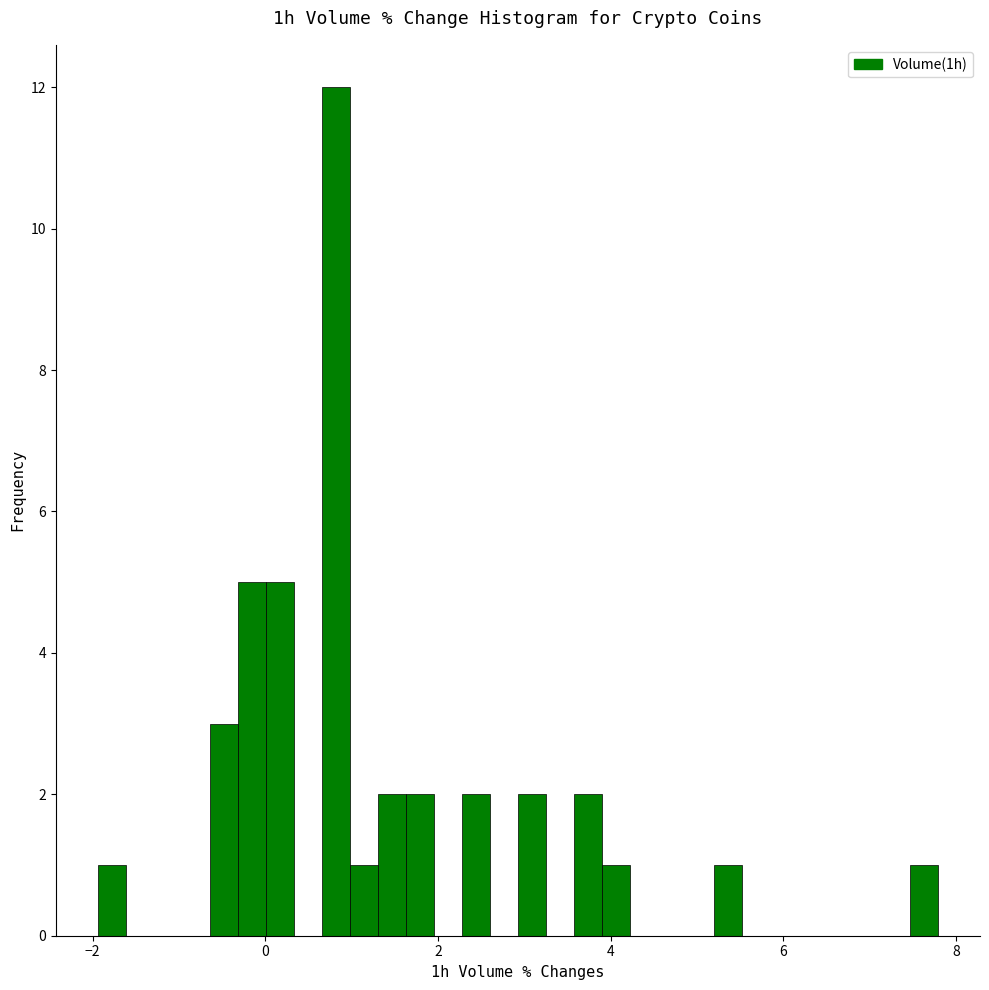

Read against the x-axis, roughly where is the centre of the tallest bar?

0.8